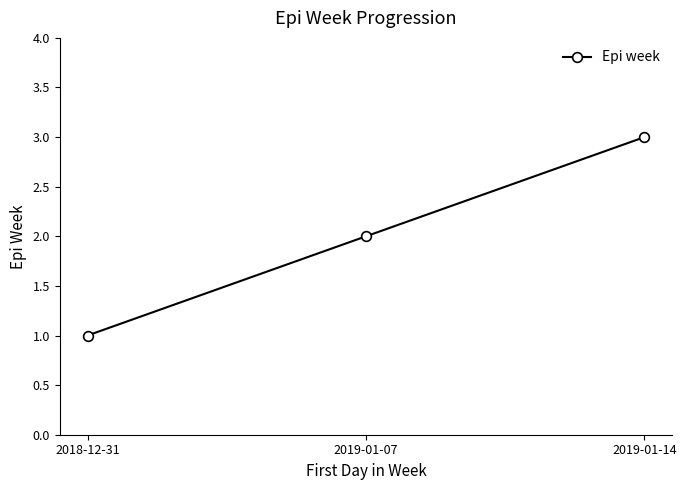

What is the average value?

2